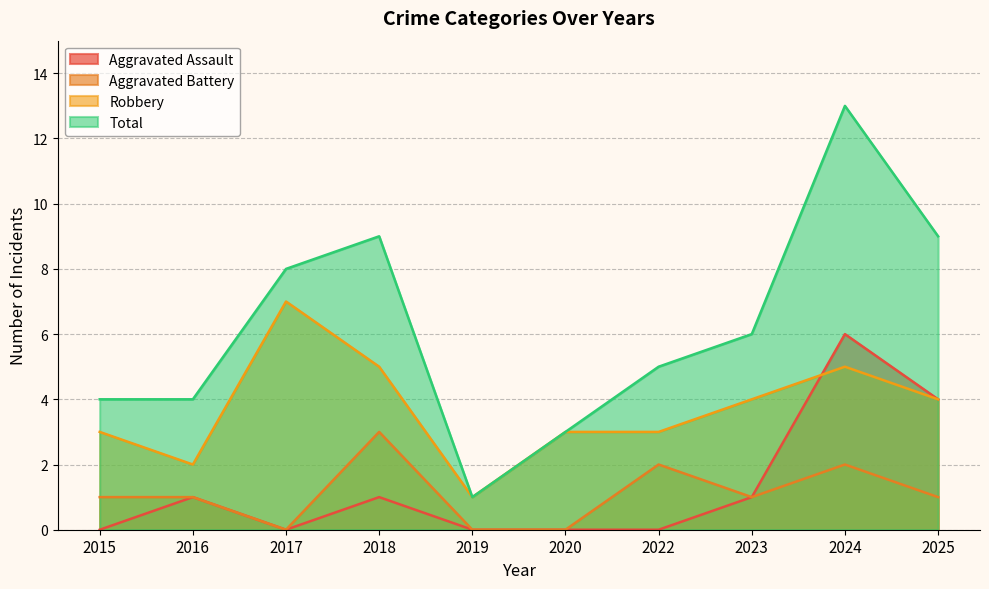

What are all the series names shown in the legend?

Aggravated Assault, Aggravated Battery, Robbery, Total